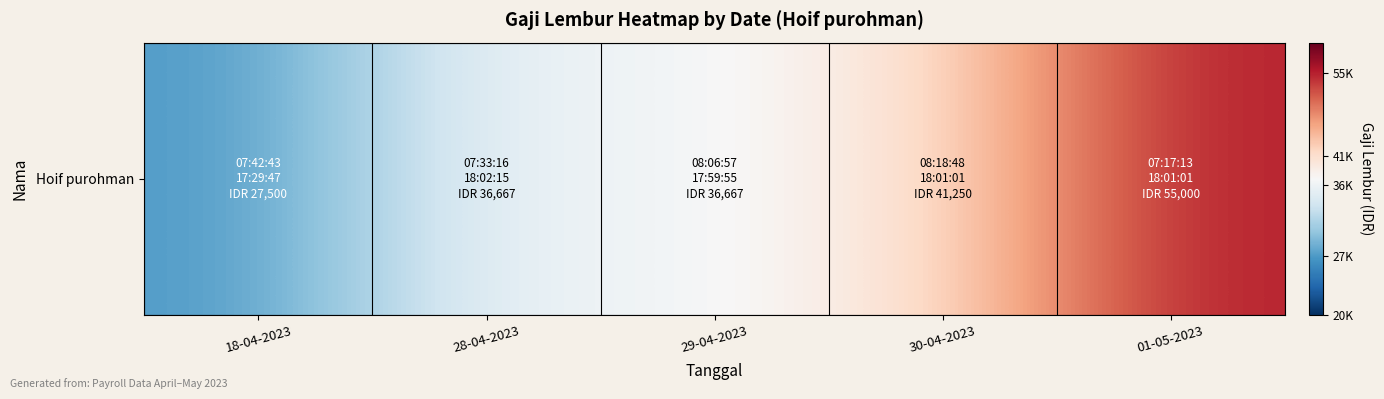

What is the difference between the second highest and minimum values?

13750.0